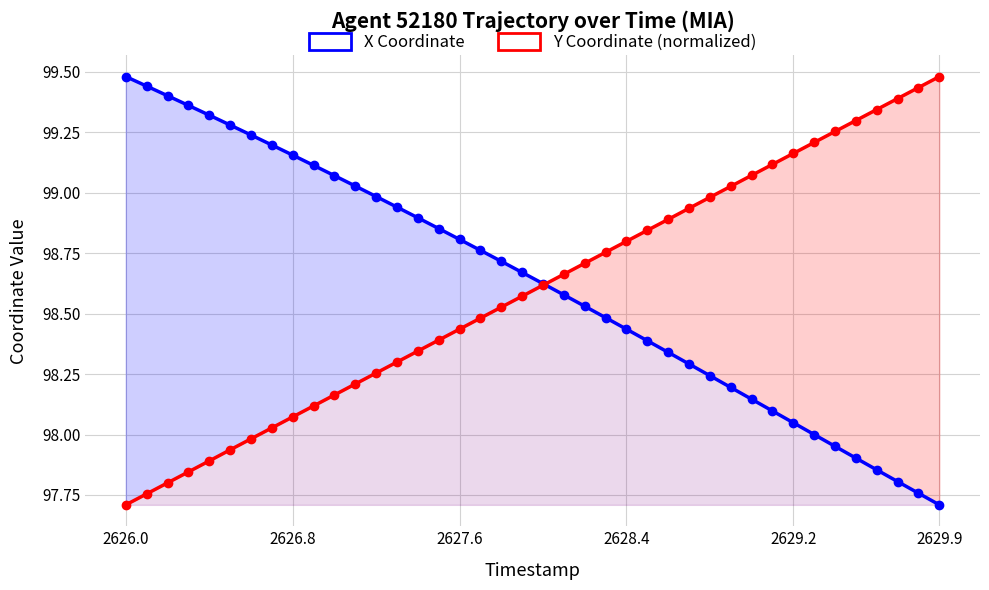

At how many categories does at least one series exceed 98?

40